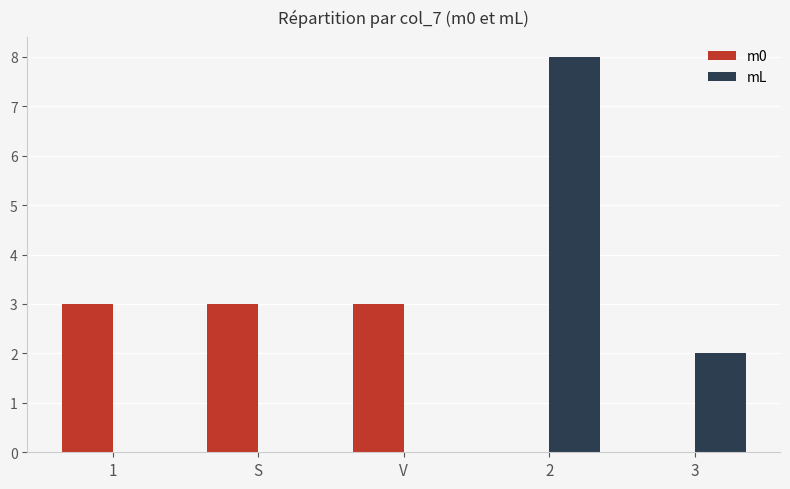

What is the greatest value displayed?

8